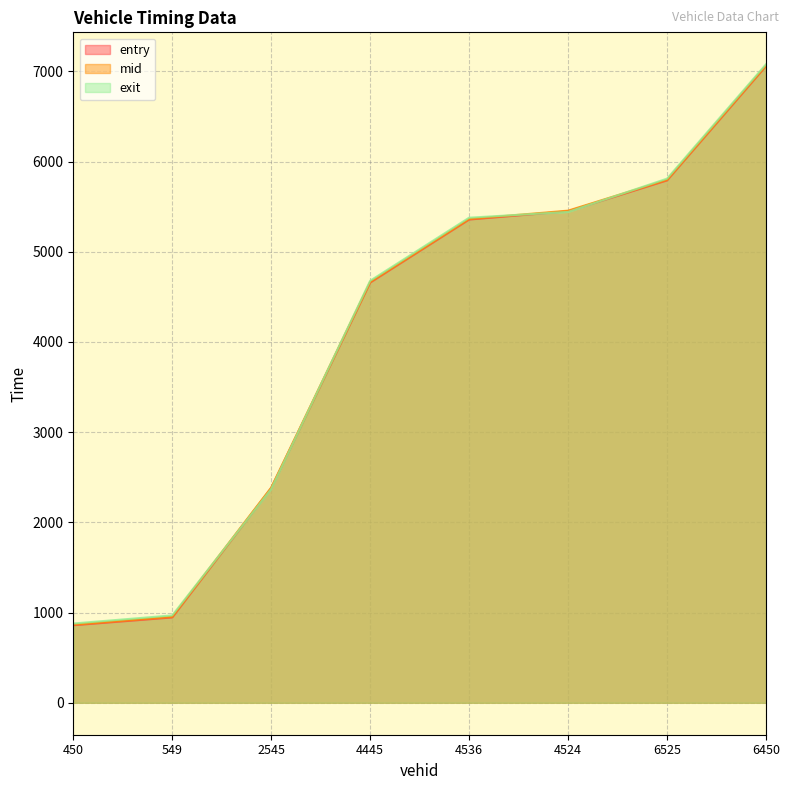

Between 549 and 2545, which series saw the biggest shift?

entry